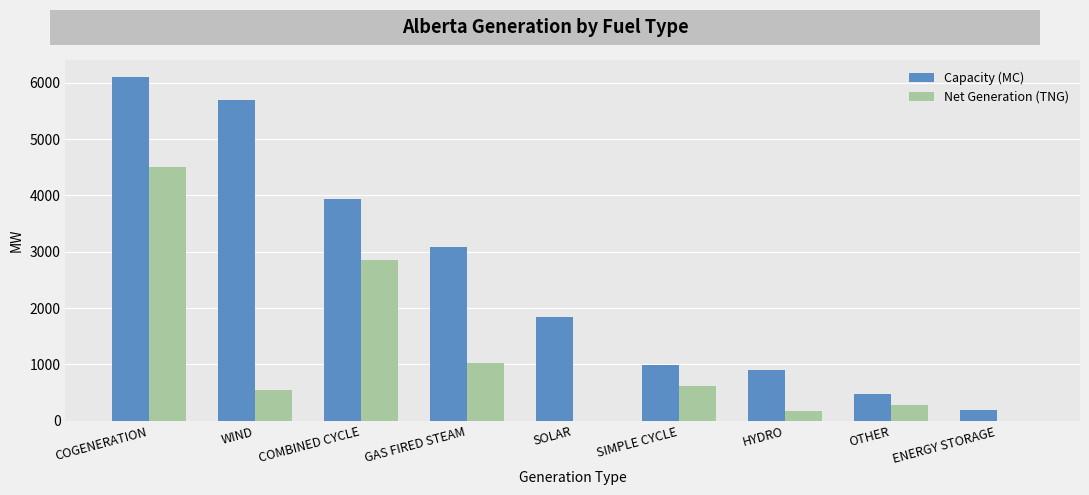

What is the greatest value displayed?

6097